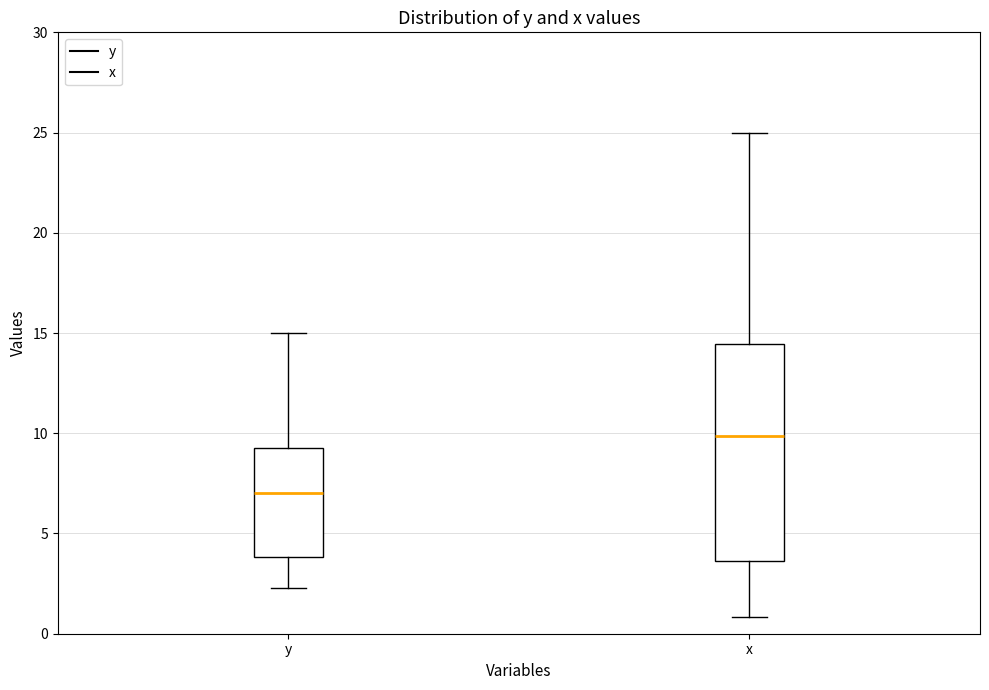

Which box is the tallest, from its lower edge to its upper edge?

x